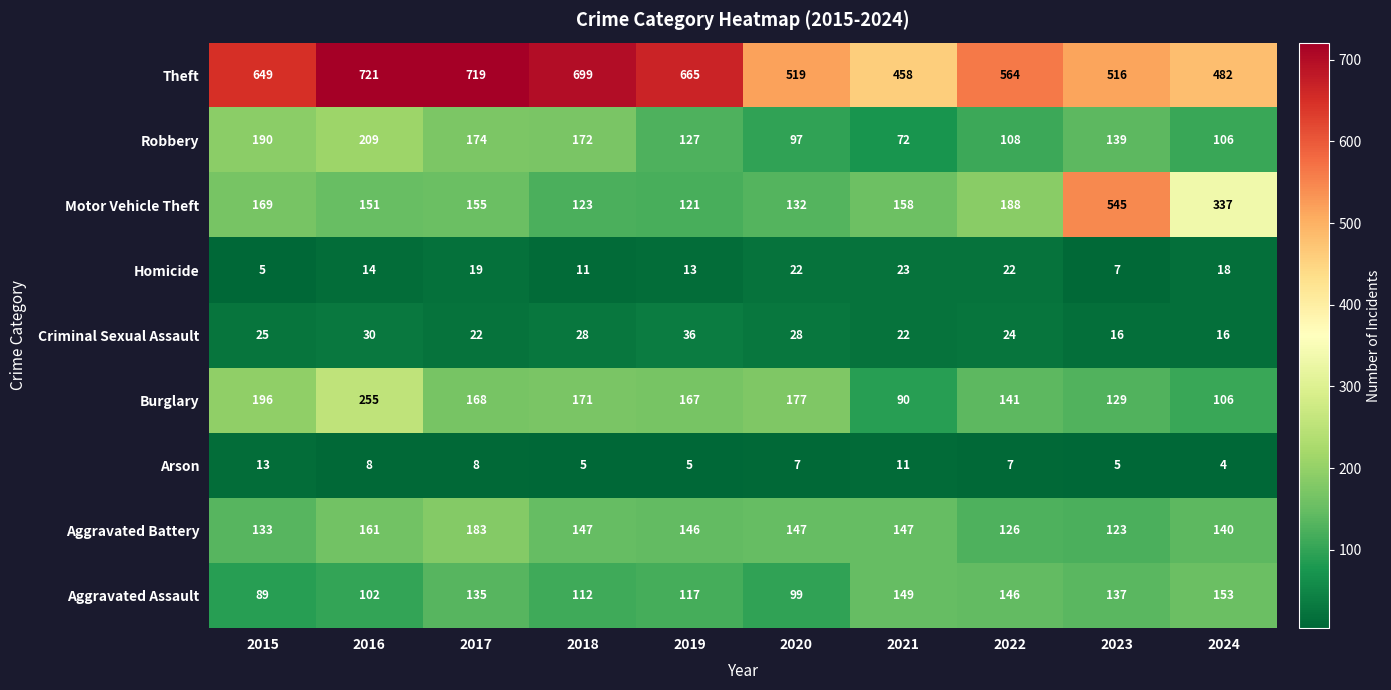

Which series changed the most between 2016 and 2020?

Theft